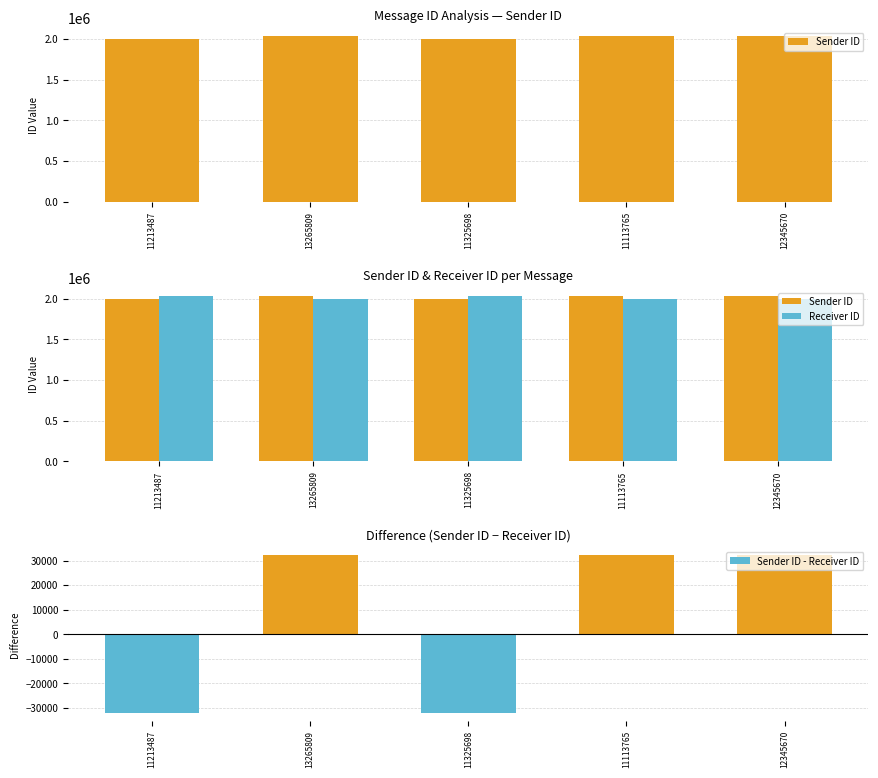

True or false: Sender ID has a value of 2033217 at 13265809.

True